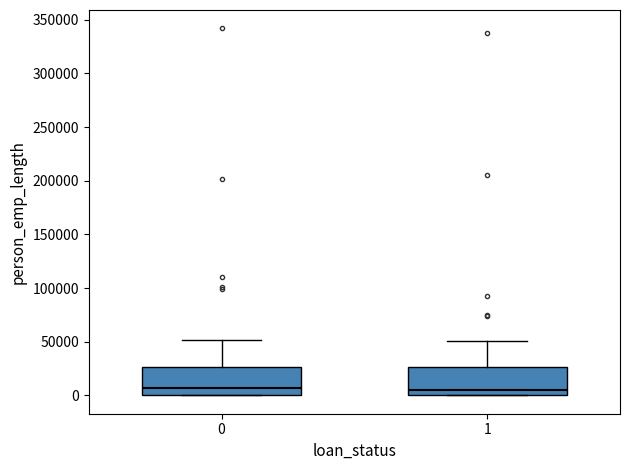

Reading left to right, transcribe this box plot: for each box, give where its median line is, the range the box spans, and where its two whiskers end, as read against the y-axis. The values are not printed on the chart, so give them approximately, as read against the axis.

0: median 5000, box 0 to 25000, whiskers 0 to 50000
1: median 5000, box 0 to 25000, whiskers 0 to 50000